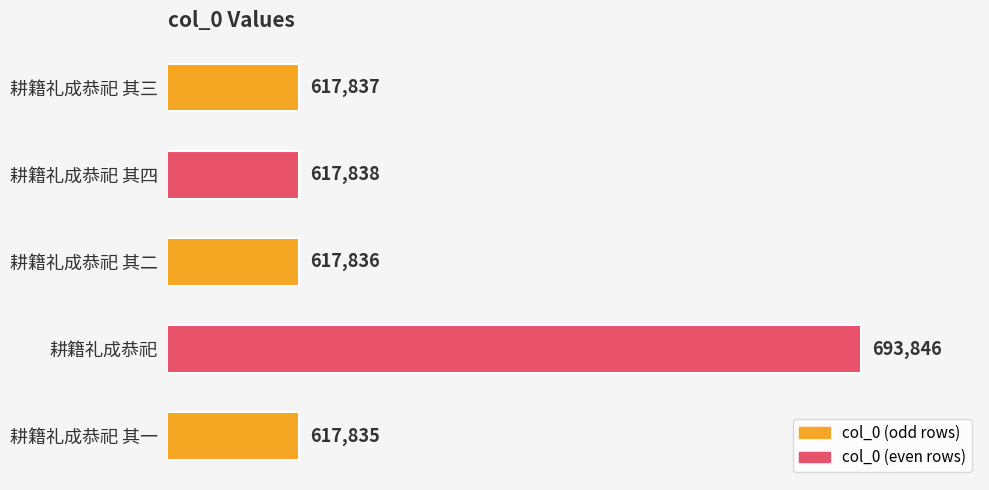

Which has a higher value, 耕籍礼成恭祀 其三 or 耕籍礼成恭祀 其四?

耕籍礼成恭祀 其四